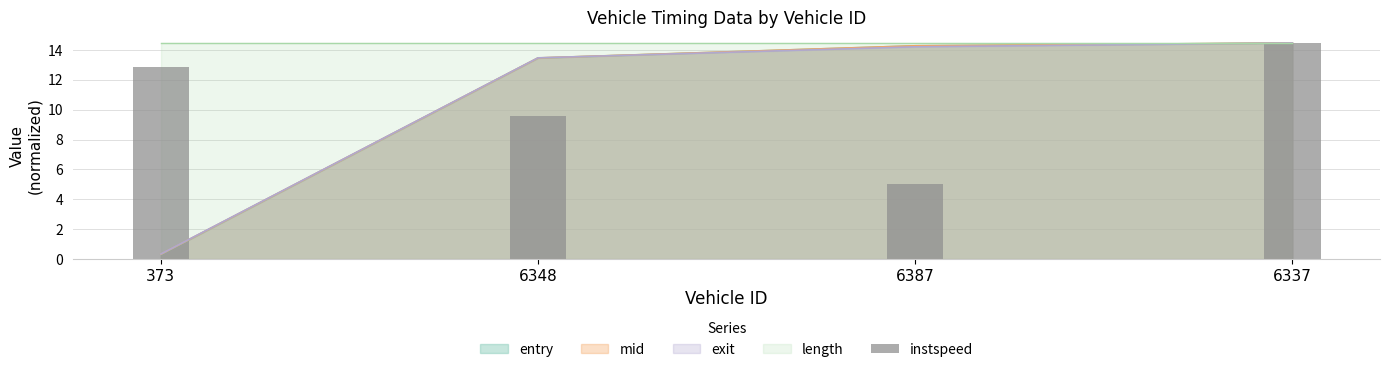

Reading left to right, extract all data points from this chart.

12.8	9.6	5.0	14.5